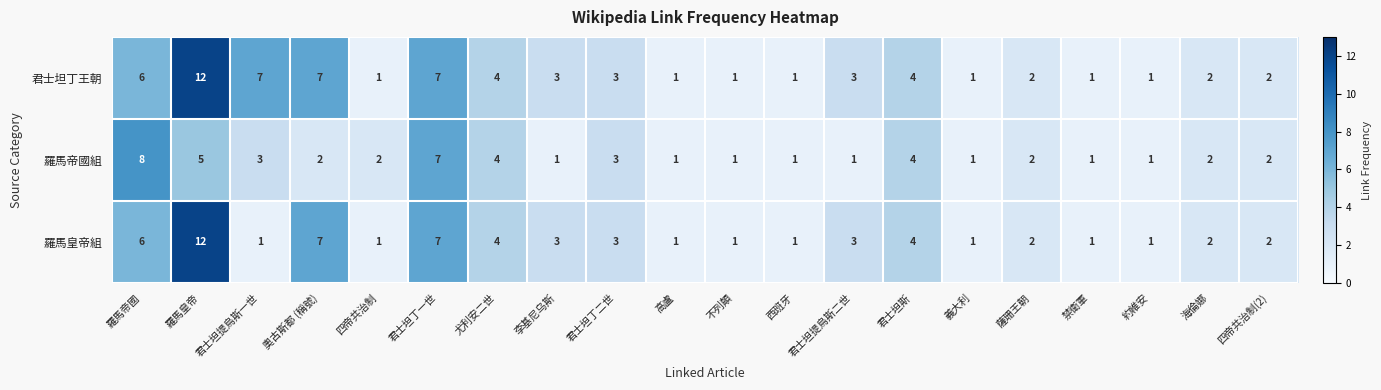

Where is 君士坦丁王朝 nearest to the value 6?

羅馬帝國